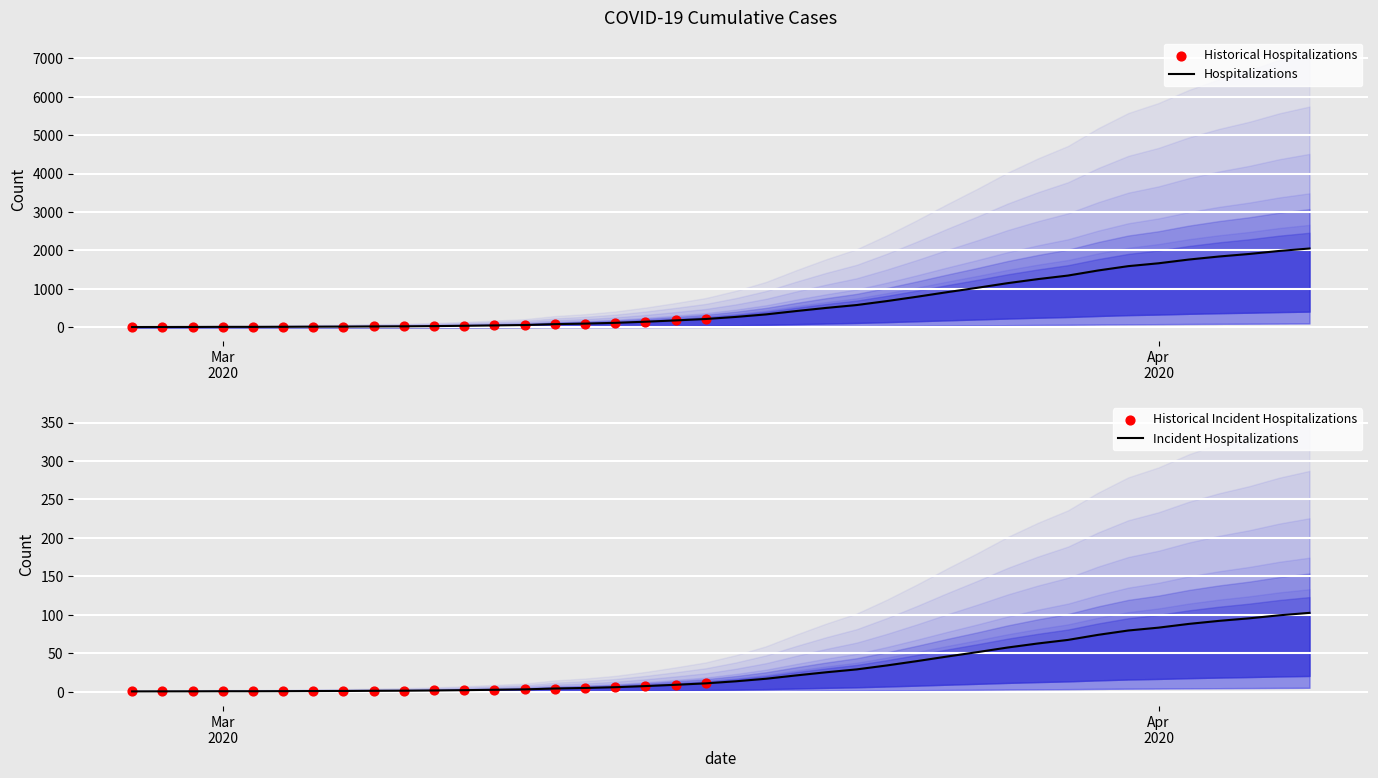

What is the ratio of the value at 2020-03-23 to the value at 2020-03-09?

16.7